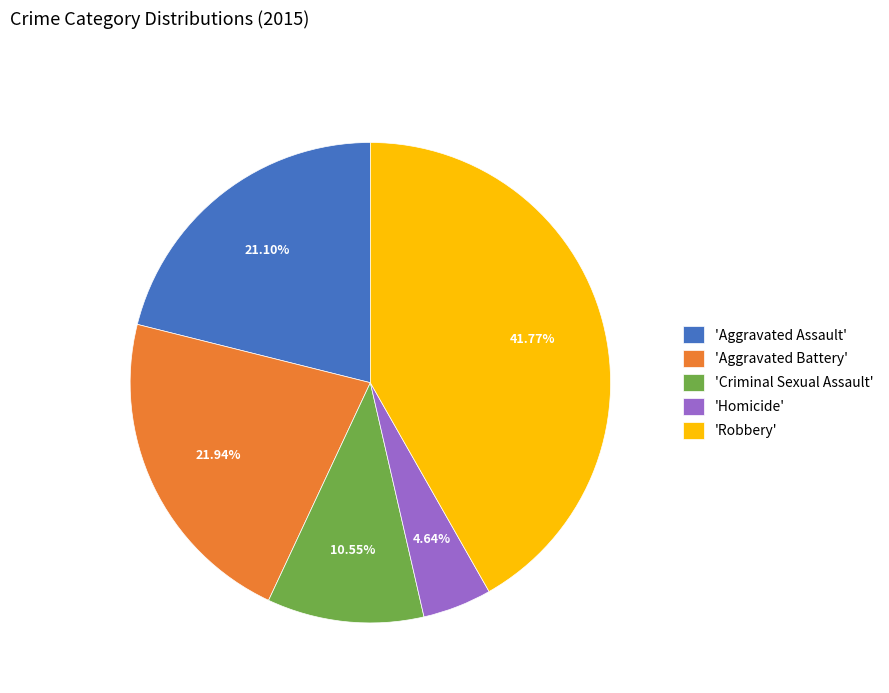

Which category has the smallest portion of the pie?

'Homicide'